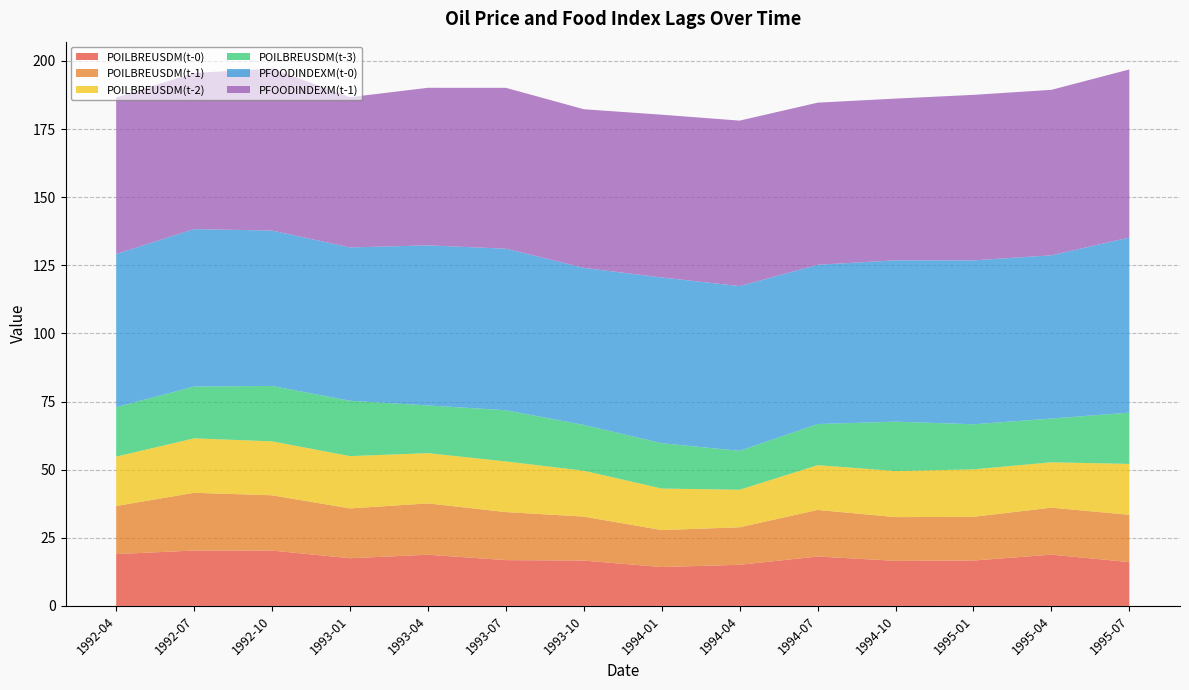

Reading left to right, transcribe all the data shown in this chart.

POILBREUSDM(t-0): 19.0	20.3	20.3	17.5	18.8	16.8	16.6	14.3	15.1	18.1	16.6	16.7	18.8	16.1
POILBREUSDM(t-1): 17.7	21.2	20.3	18.3	18.8	17.6	16.1	13.6	13.8	17.1	16.0	16.0	17.2	17.4
POILBREUSDM(t-2): 18.1	20.0	19.8	19.2	18.4	18.6	16.8	15.2	13.8	16.4	16.9	17.4	16.7	18.7
POILBREUSDM(t-3): 18.2	19.0	20.3	20.3	17.5	18.8	16.8	16.6	14.3	15.1	18.1	16.6	16.0	18.8
PFOODINDEXM(t-0): 56.2	57.8	57.0	56.3	58.7	59.3	57.6	60.8	60.5	58.5	59.2	60.2	59.9	64.3
PFOODINDEXM(t-1): 57.5	57.3	59.5	55.1	57.8	59.0	58.2	59.7	60.7	59.5	59.4	60.7	60.7	61.7